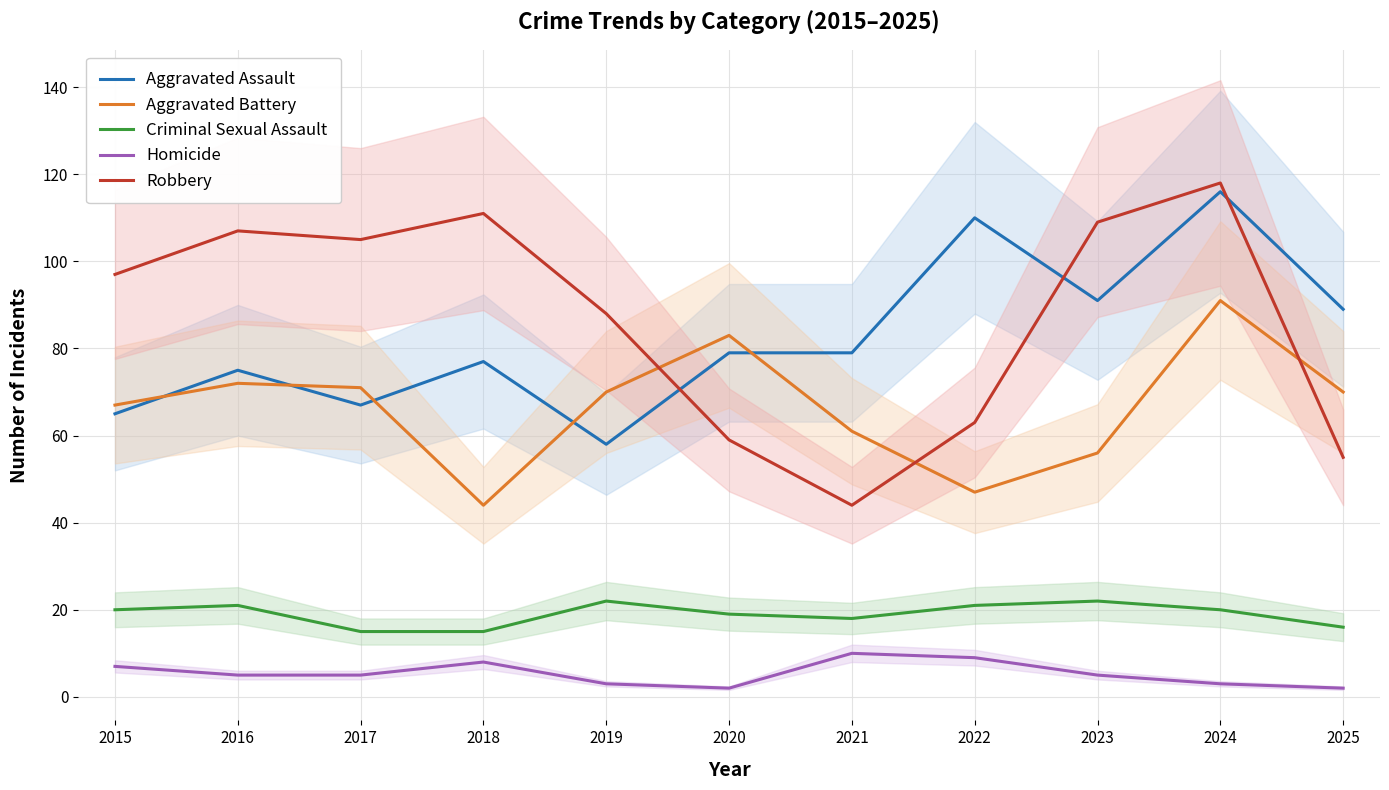

How many lines are shown in the chart?

5